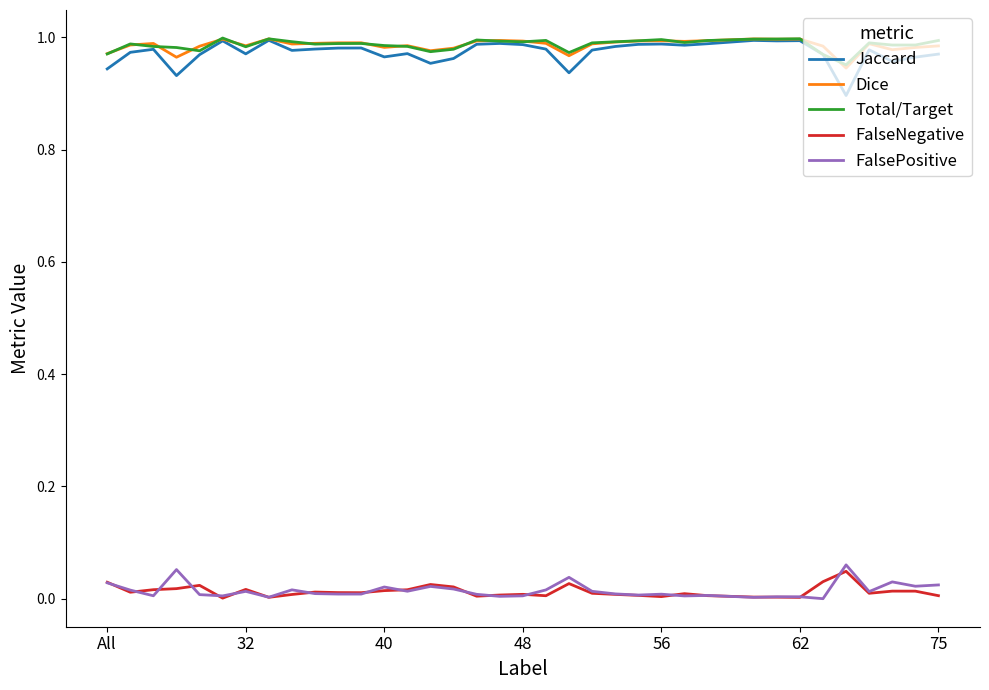

Does the chart have visible grid lines?

No